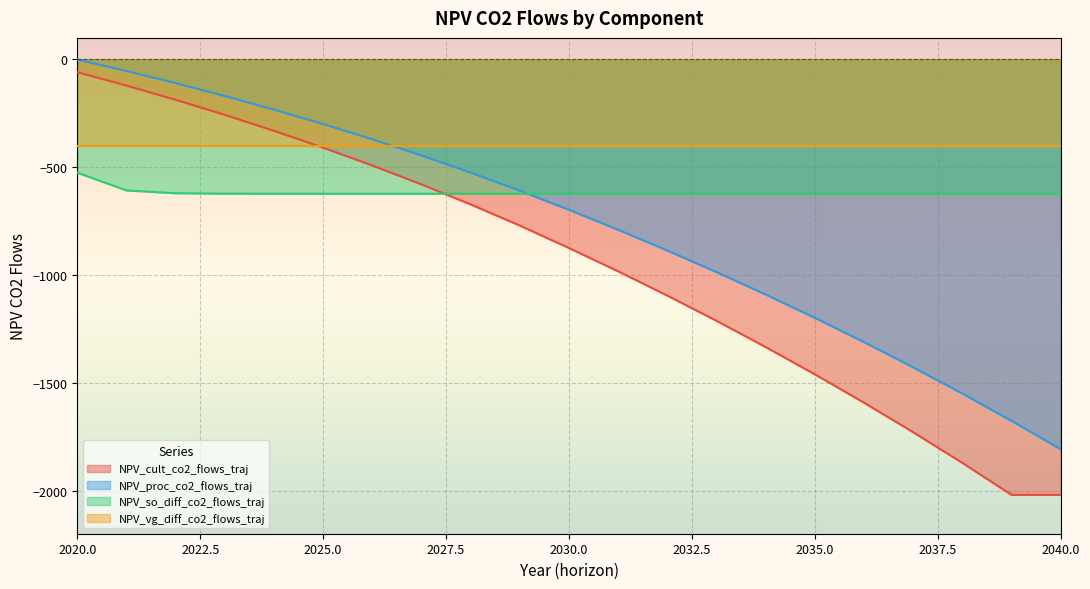

How many data points in NPV_cult_co2_flows_traj are less than -874?

11